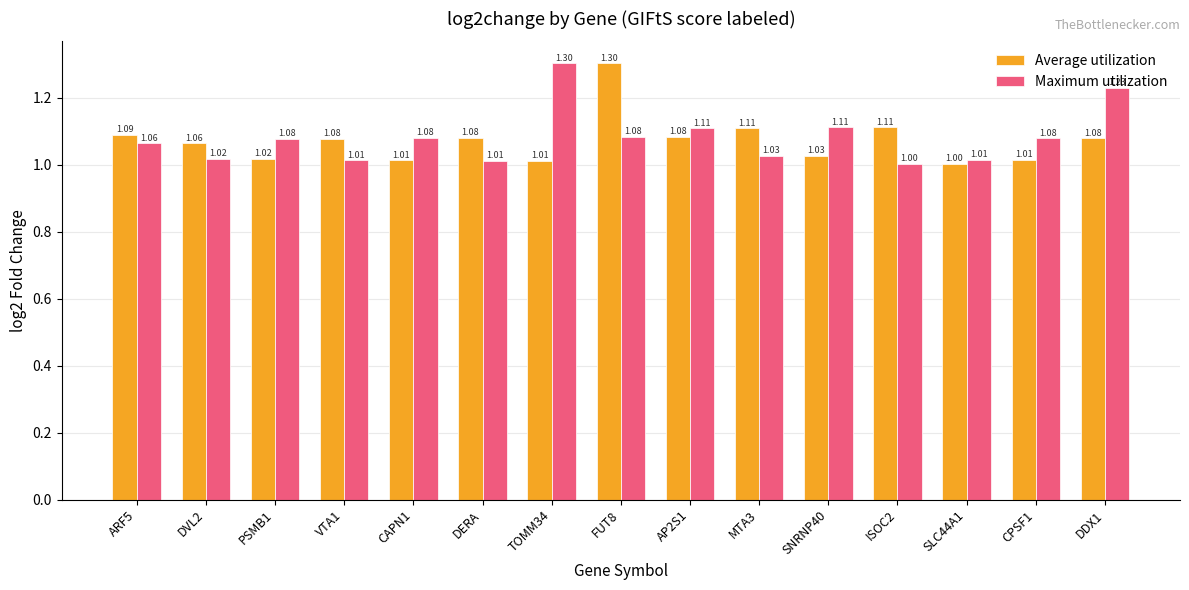

What position from the left is CAPN1?

5